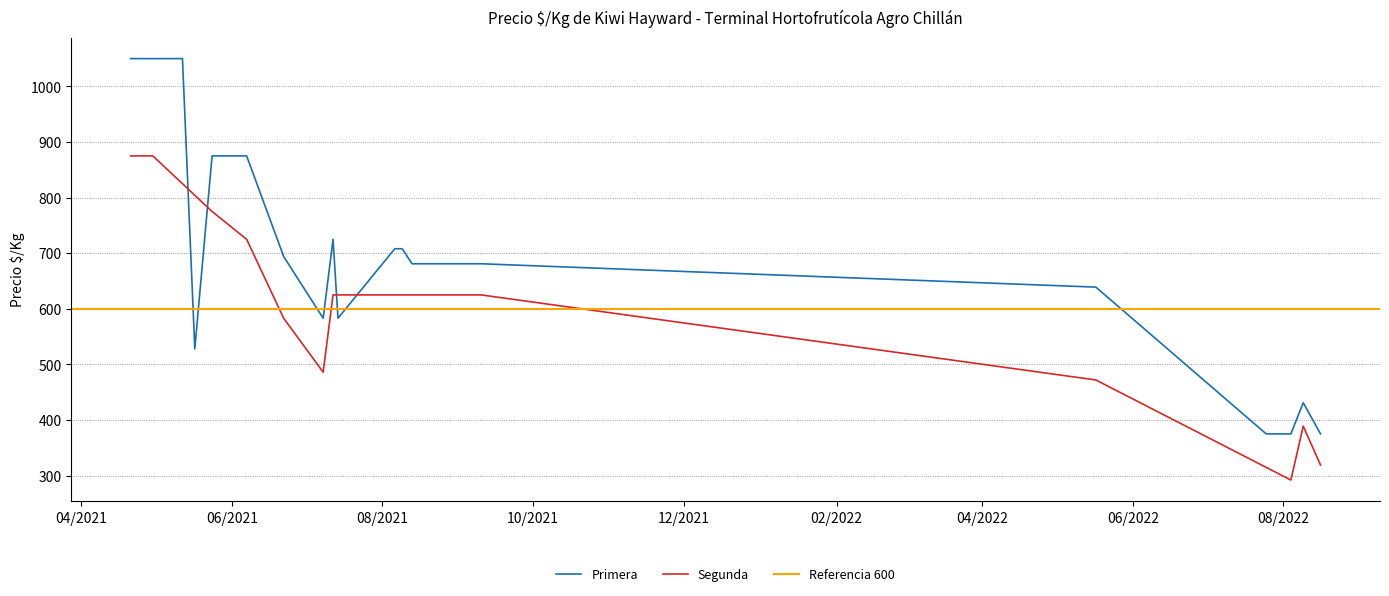

What is the maximum value for Segunda?

875